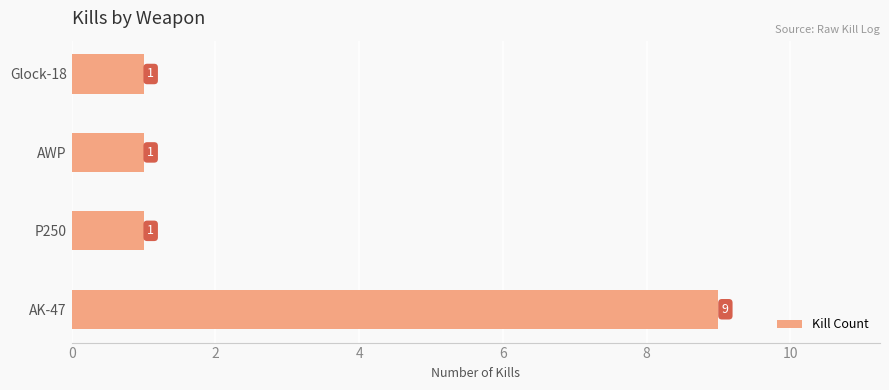

What is the change in value from AK-47 to AWP?

-8